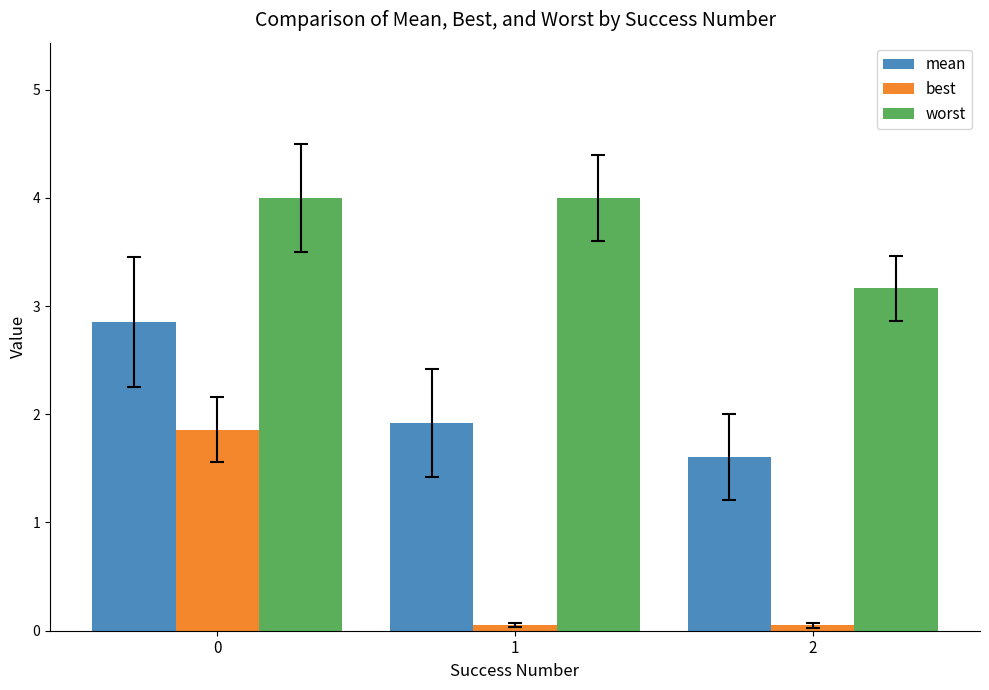

Is the value of worst at 1 greater than the value of best at 2?

Yes